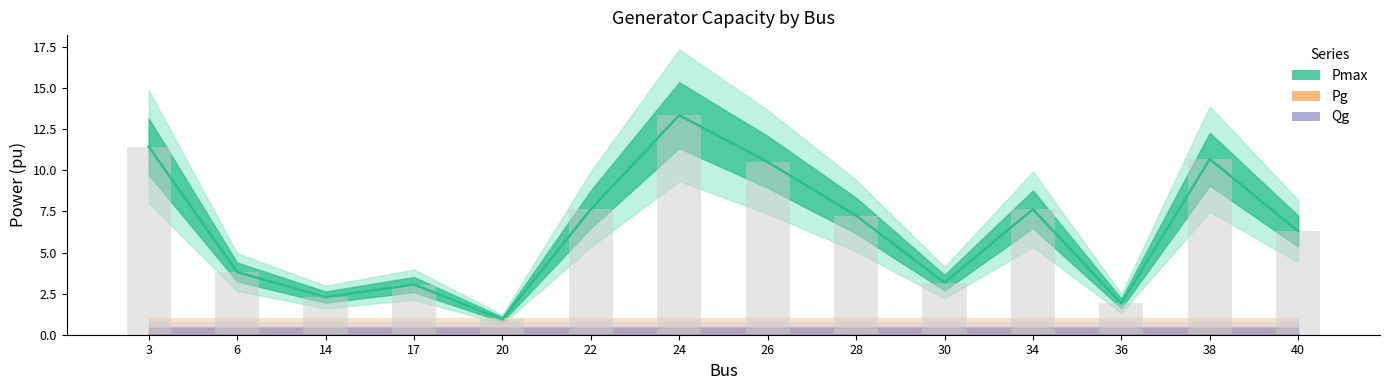

Does the chart contain any negative values?

No